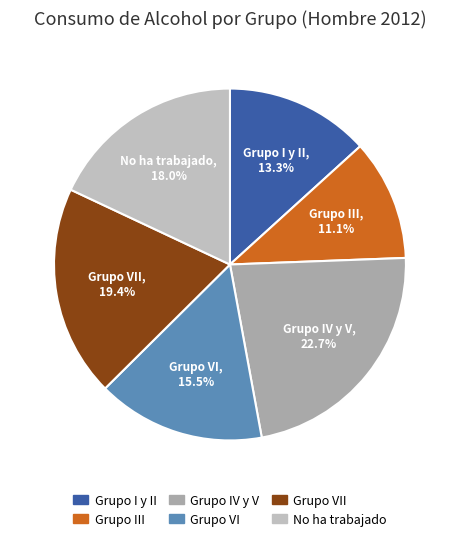

To the nearest percent, what is the difference between the largest and smallest slice percentages?

12%